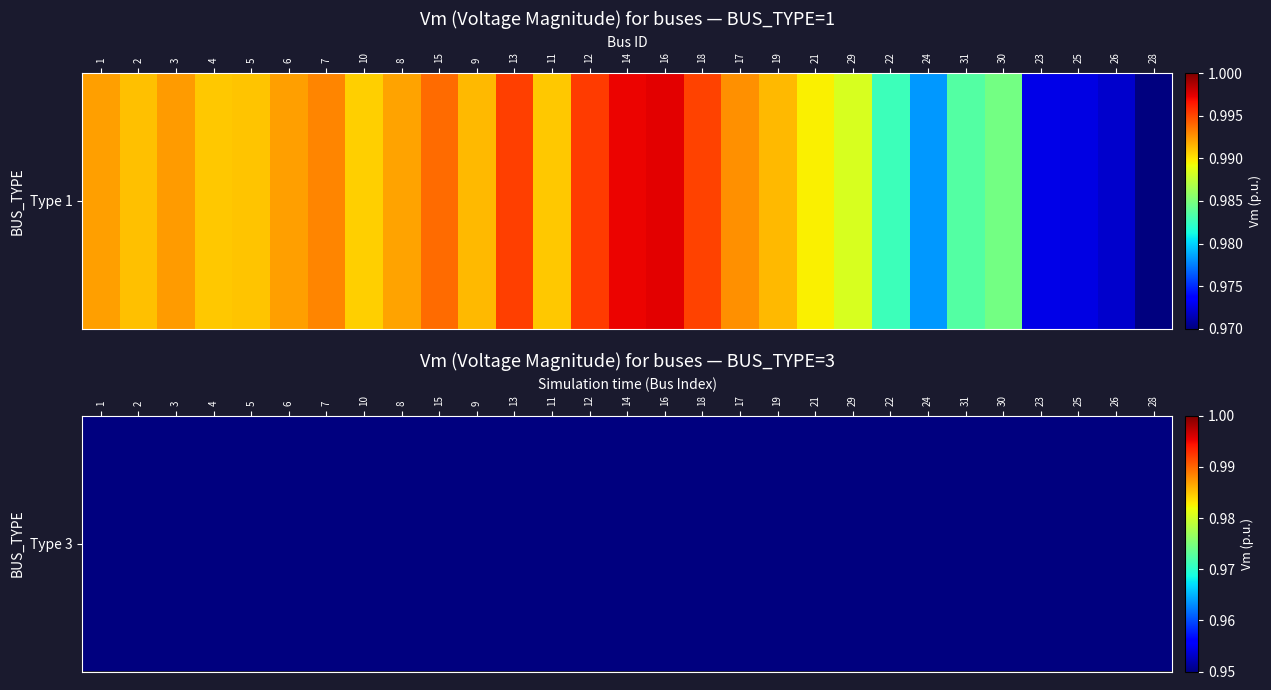

At which label is the value closest to 0?

28